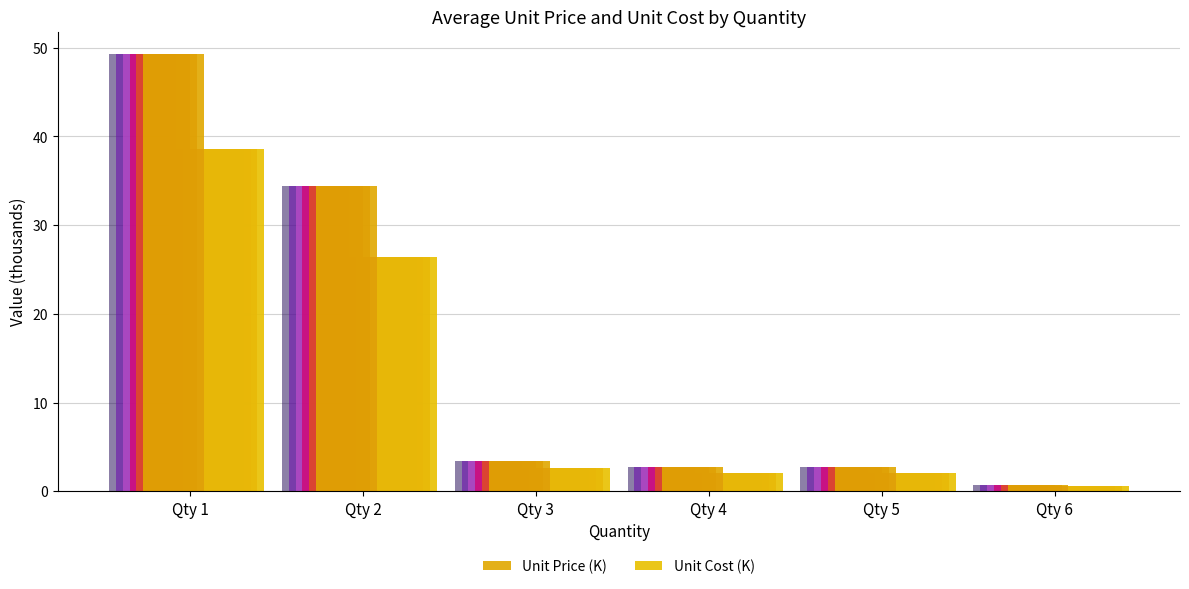

Which series has the largest total across all categories?

Unit Price (K)